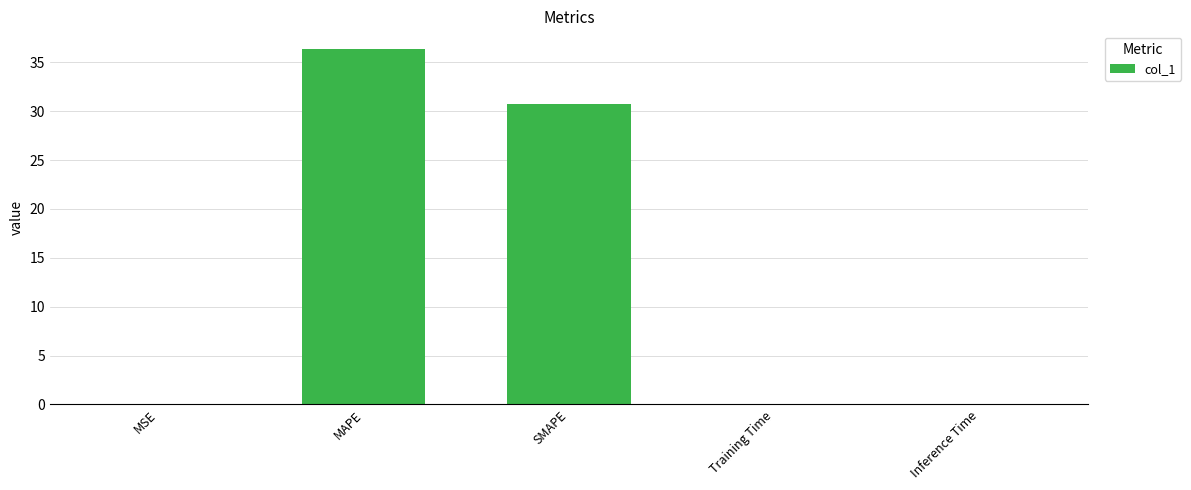

What value does the data have at SMAPE?

30.8